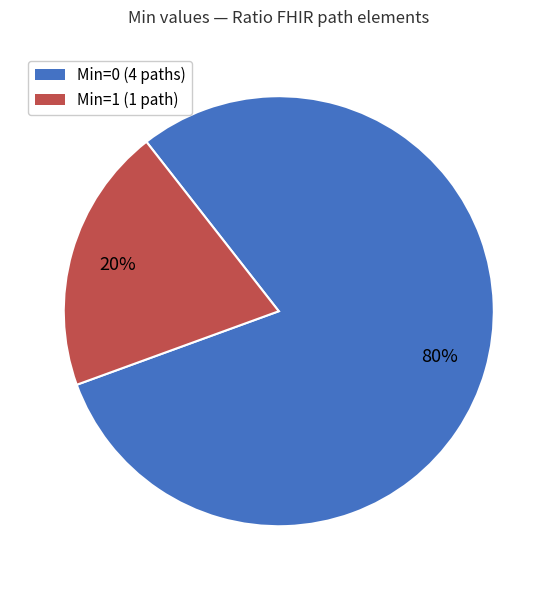

To the nearest percent, what is the average slice percentage?

50%